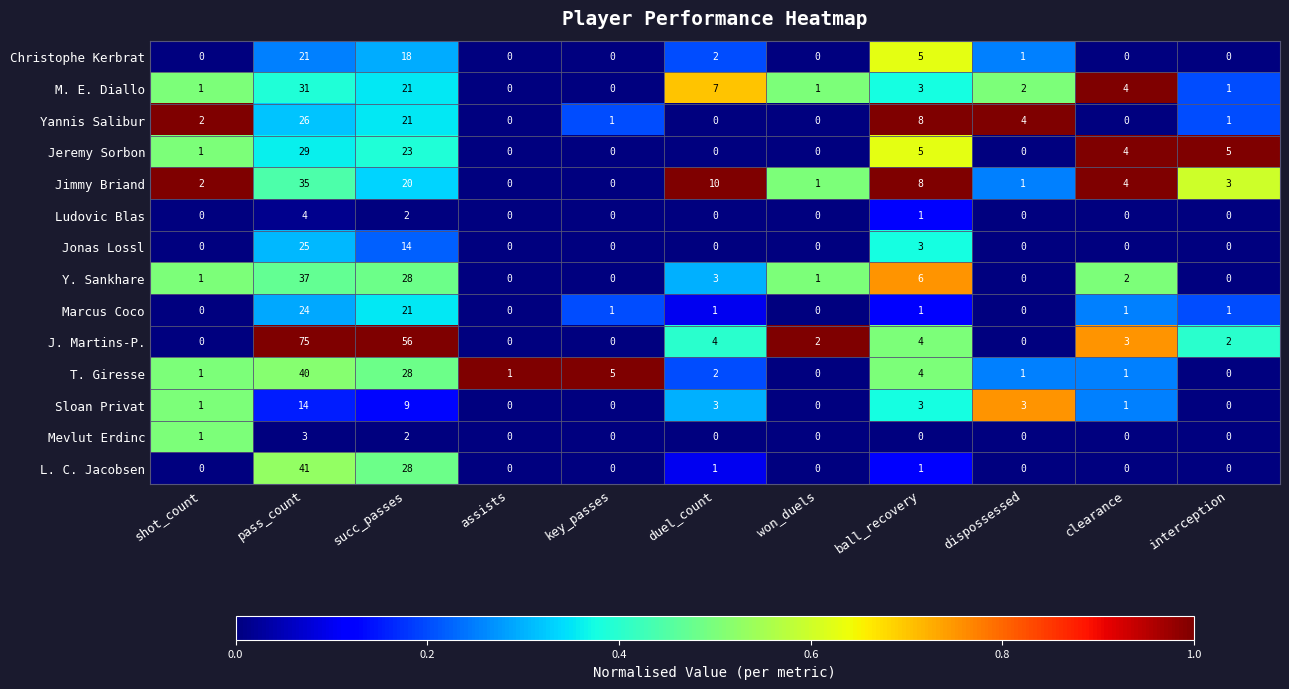

At how many categories does at least one series exceed 0?

11